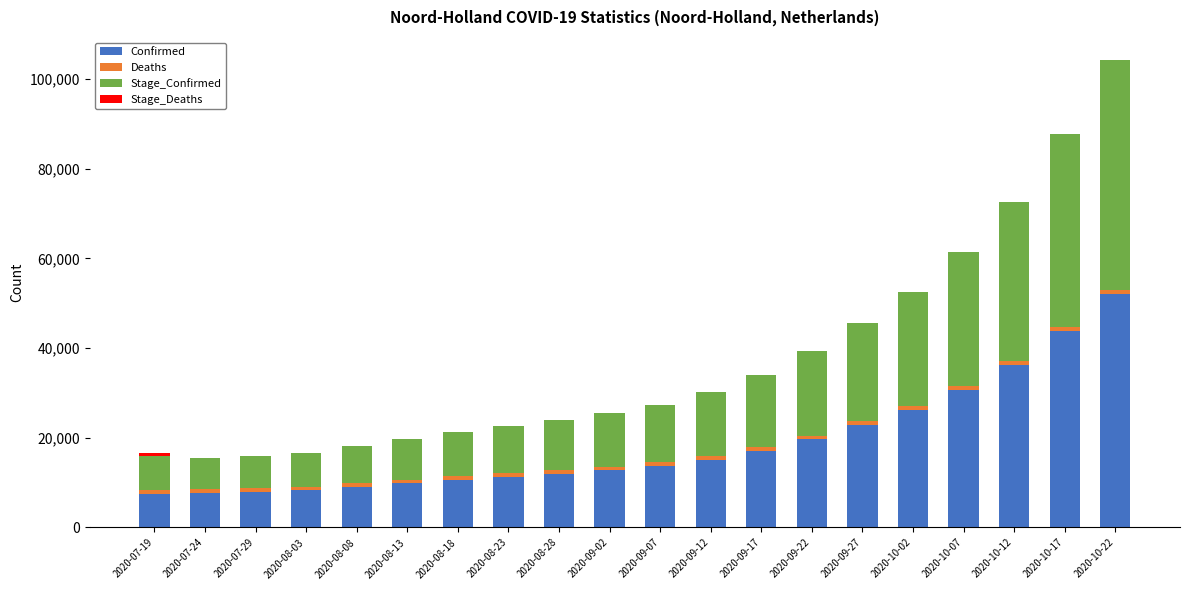

Count the number of data series in this chart.

4